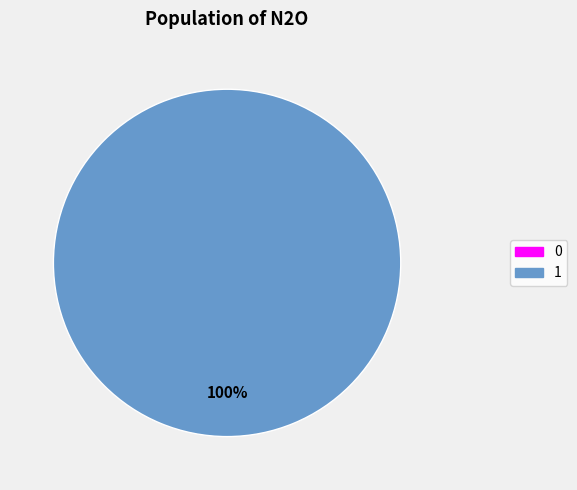

How many slices are in this pie chart?

2